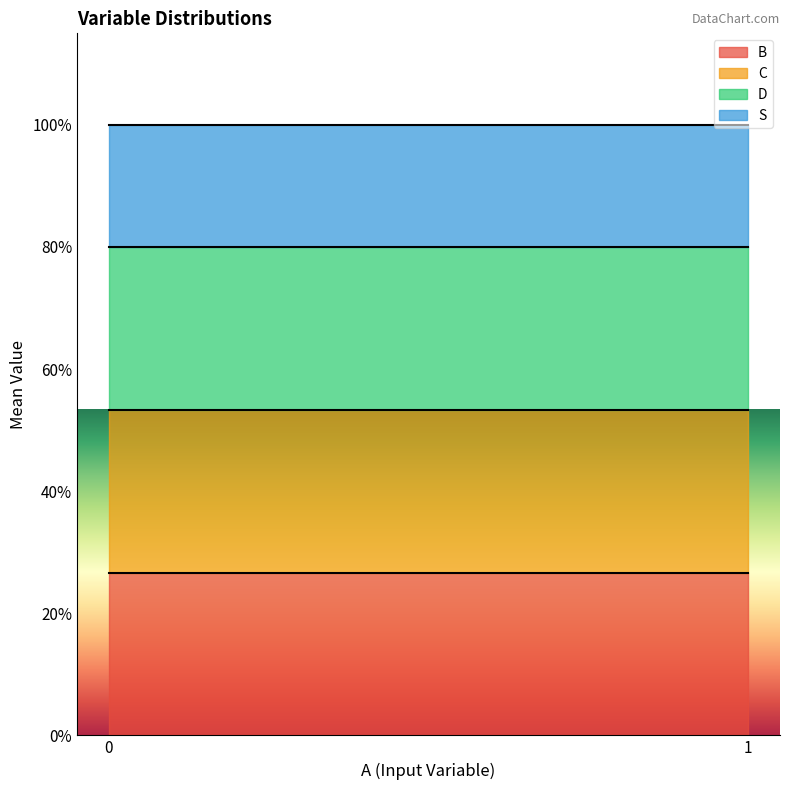

What is the sum of all C values?

8